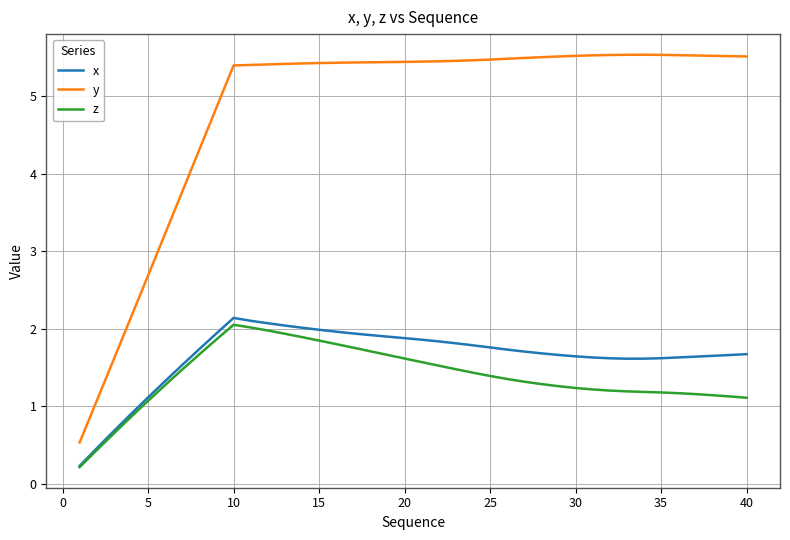

What is the sum of all z values?

55.4